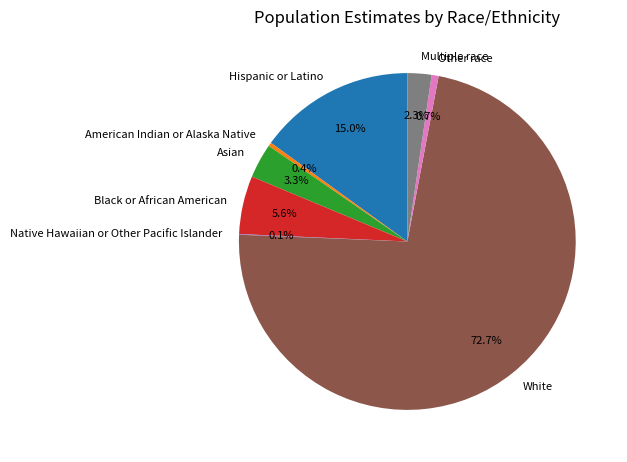

Which slice is the largest?

White